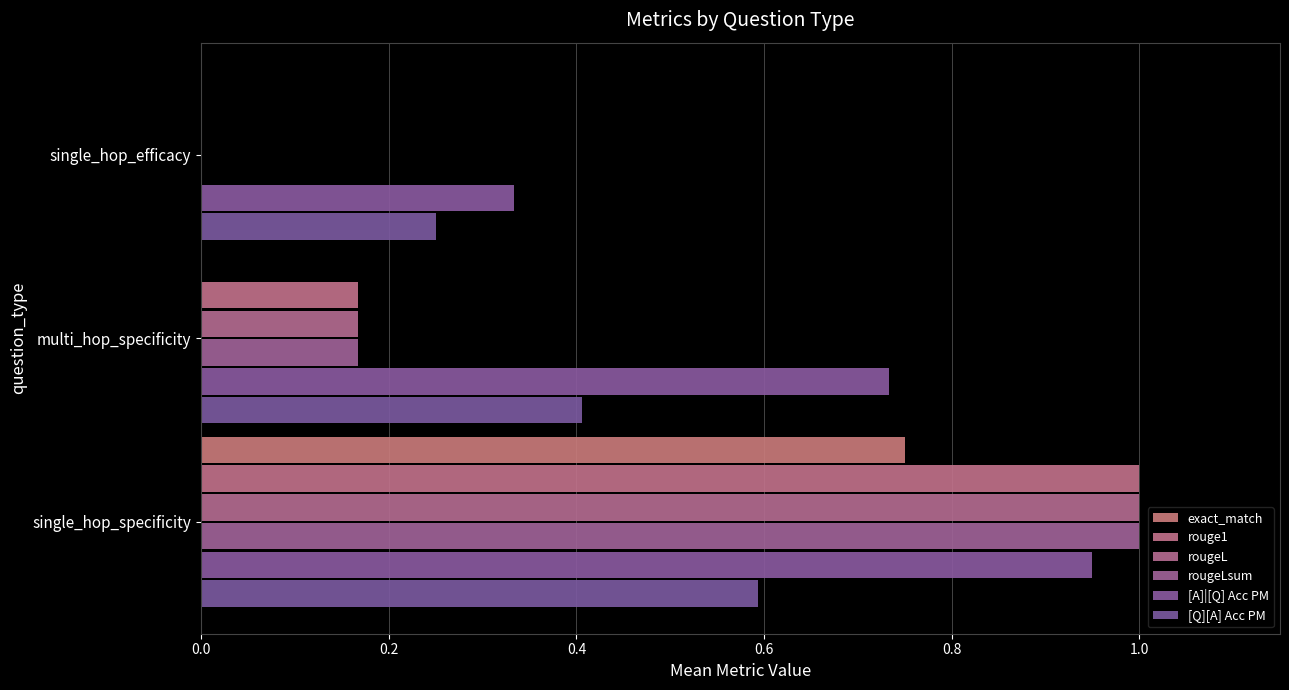

Reading left to right, transcribe all the data shown in this chart.

exact_match: 0.8	0.0	0.0
rouge1: 1.0	0.2	0.0
rougeL: 1.0	0.2	0.0
rougeLsum: 1.0	0.2	0.0
[A]|[Q] Acc PM: 0.9	0.7	0.3
[Q][A] Acc PM: 0.6	0.4	0.2